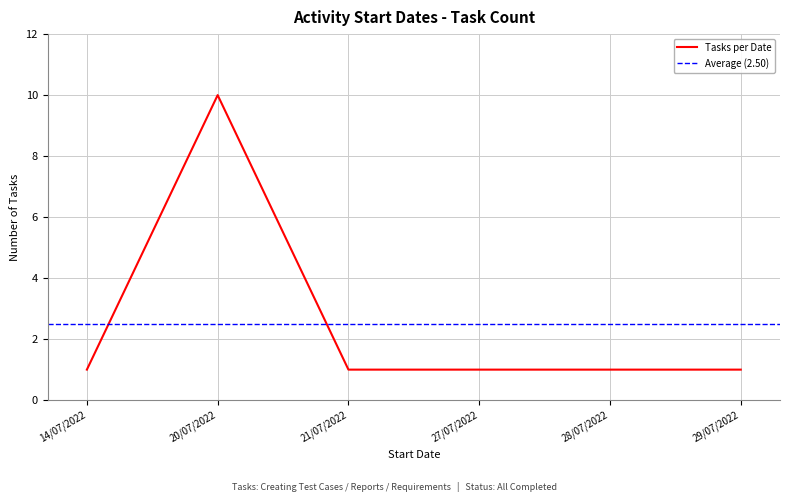

Read the value at 29/07/2022.

1